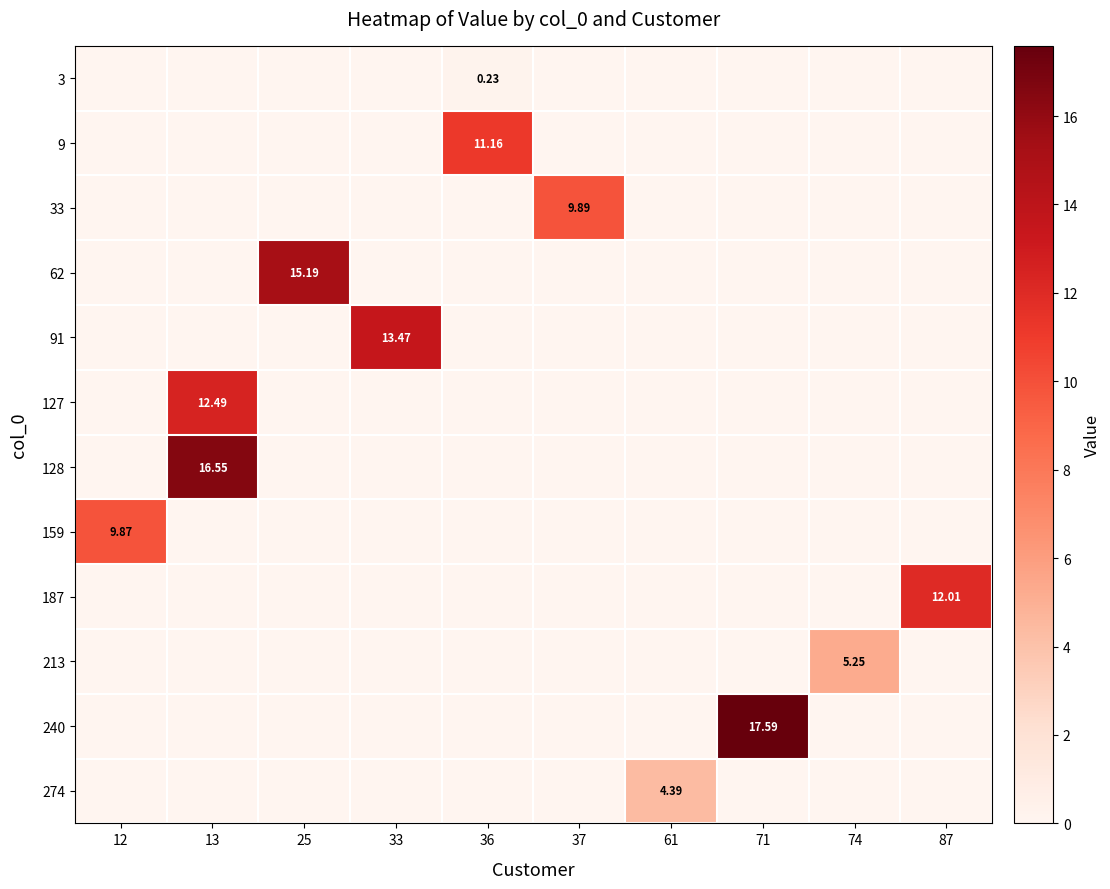

What is the difference between the maximum and minimum values in the 128 series?

16.5